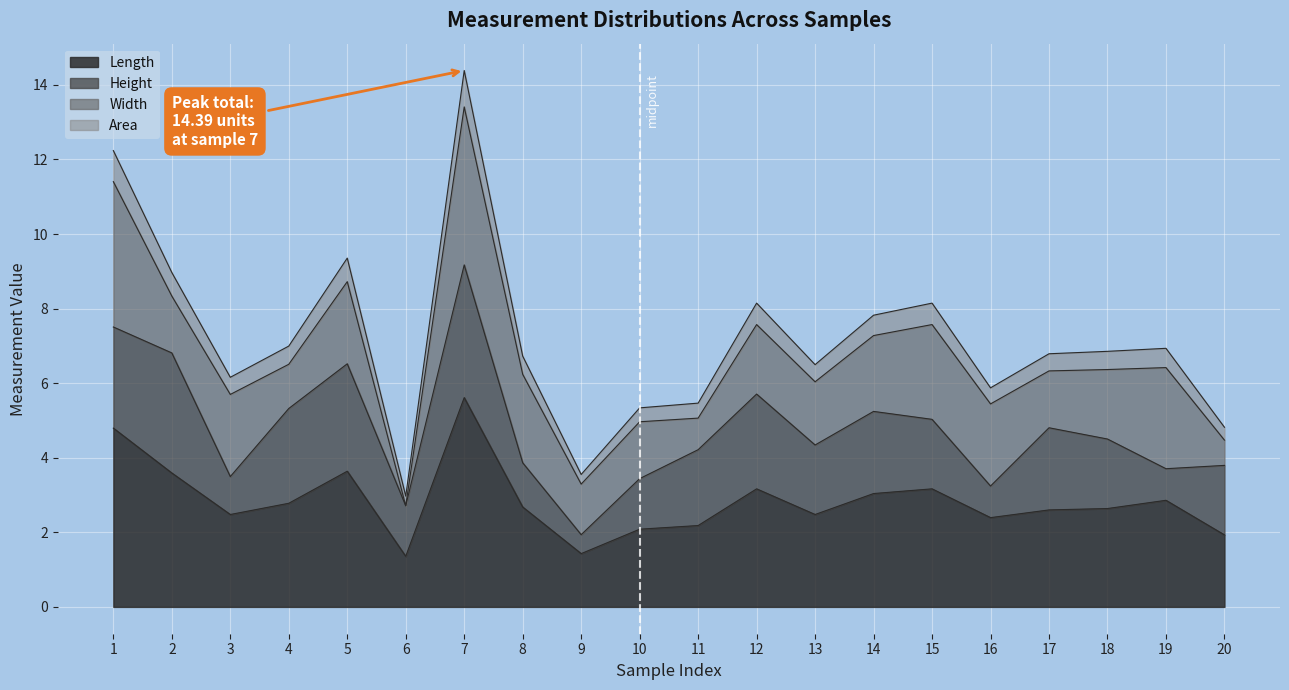

What is the highest value of the Length series?

5.6